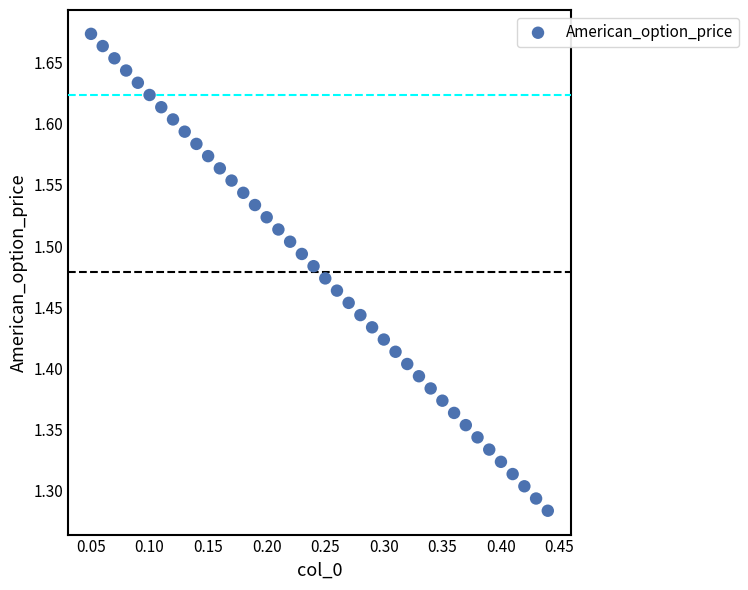

What is the range of Y values (max minus min)?

0.4